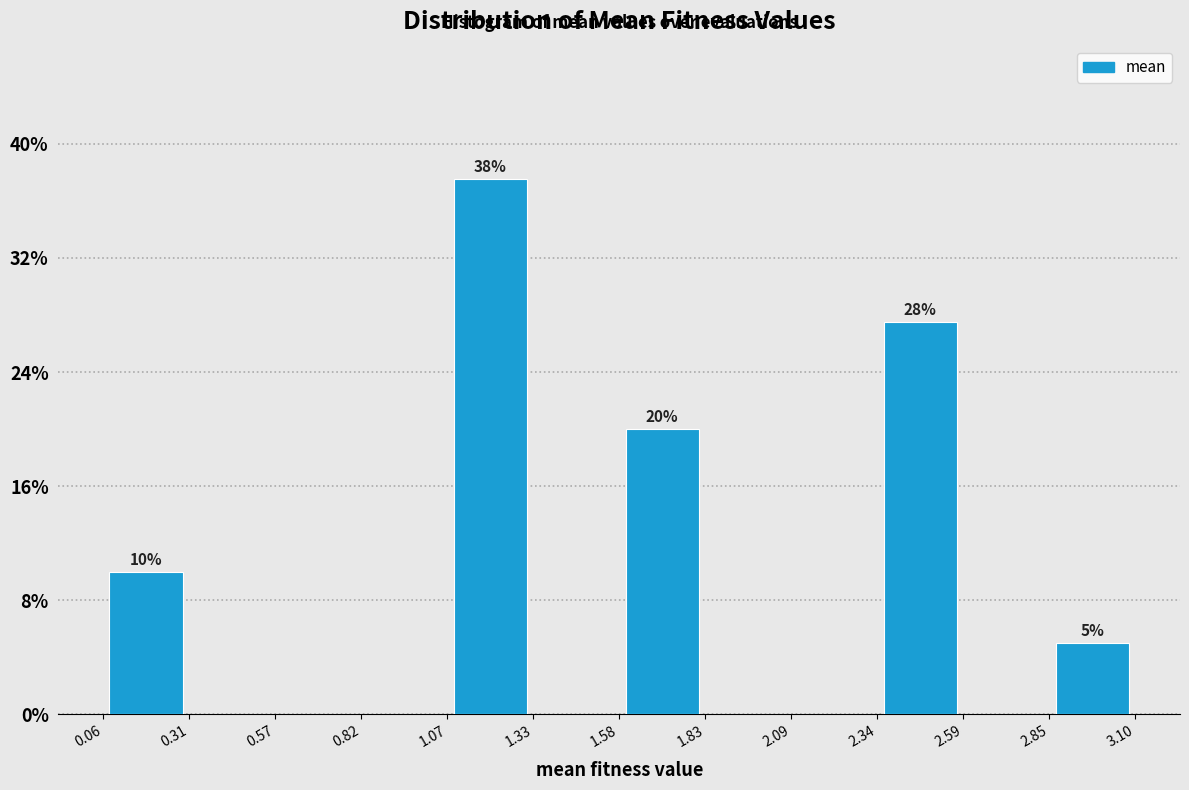

Over which range of the x-axis is the bar tallest?

1.07 to 1.33